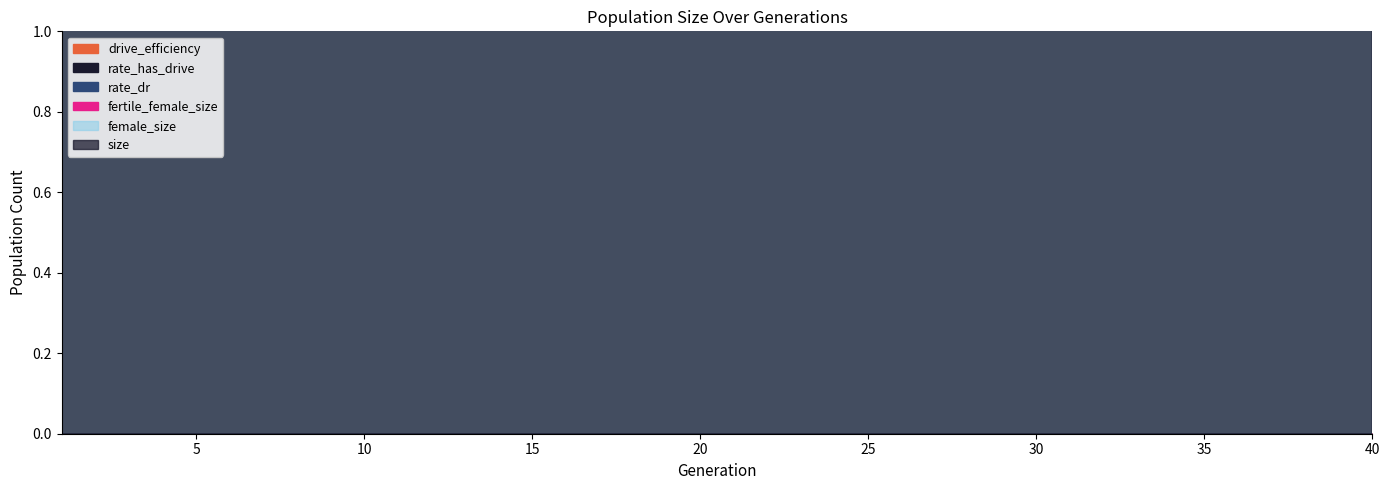

Reading left to right, transcribe all the data shown in this chart.

size: 78593	78237	79623	79886	79477	77953	77897	77998	78700	78789	78197	78809	77943	78283	79371	79260	79269	78549	78865	78708	78001	78118	77619	78521	78584	79031	77941	78343	78866	79464	78516	78725	79295	78840	78597	77824	77835	79035	79240	79055
female_size: 49740	49373	49970	50481	50533	49847	49835	49926	50159	50202	49865	50274	49754	49716	50324	50339	50354	50251	50362	50235	49723	49837	49648	50045	49873	50008	49592	49682	50006	50218	50086	50242	50435	50231	50149	49441	49490	50047	50265	50259
fertile_female_size: 1	1	1	1	1	1	1	1	1	1	1	1	1	1	1	1	1	1	1	1	1	1	1	1	1	1	1	1	1	1	1	1	1	1	1	1	1	1	1	1
rate_dr: 0	0	0	0	0	0	0	0	0	0	0	0	0	0	0	0	0	0	0	0	0	0	0	0	0	0	0	0	0	0	0	0	0	0	0	0	0	0	0	0
rate_has_drive: 0	0	0	0	0	0	0	0	0	0	0	0	0	0	0	0	0	0	0	0	0	0	0	0	0	0	0	0	0	0	0	0	0	0	0	0	0	0	0	0
drive_efficiency: 0	0	0	0	0	0	0	0	0	0	0	0	0	0	0	0	0	0	0	0	0	0	0	0	0	0	0	0	0	0	0	0	0	0	0	0	0	0	0	0